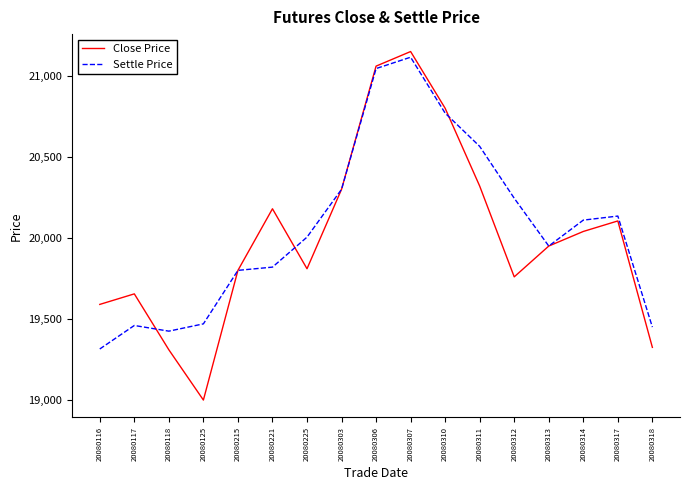

True or false: Close Price has a value of 4283 at 20080312.

False